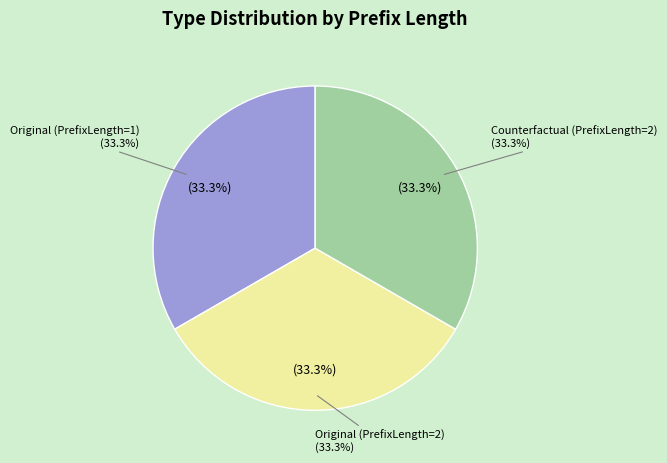

Is it true that Original (PrefixLength=1) is 33% of the pie?

True